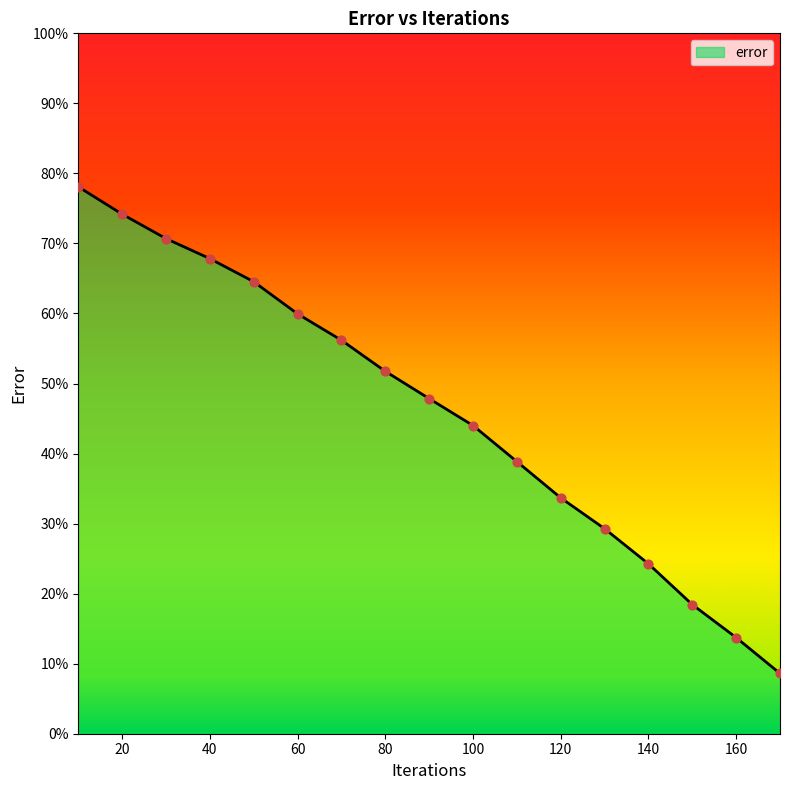

What is the minimum value shown in the chart?

8.6